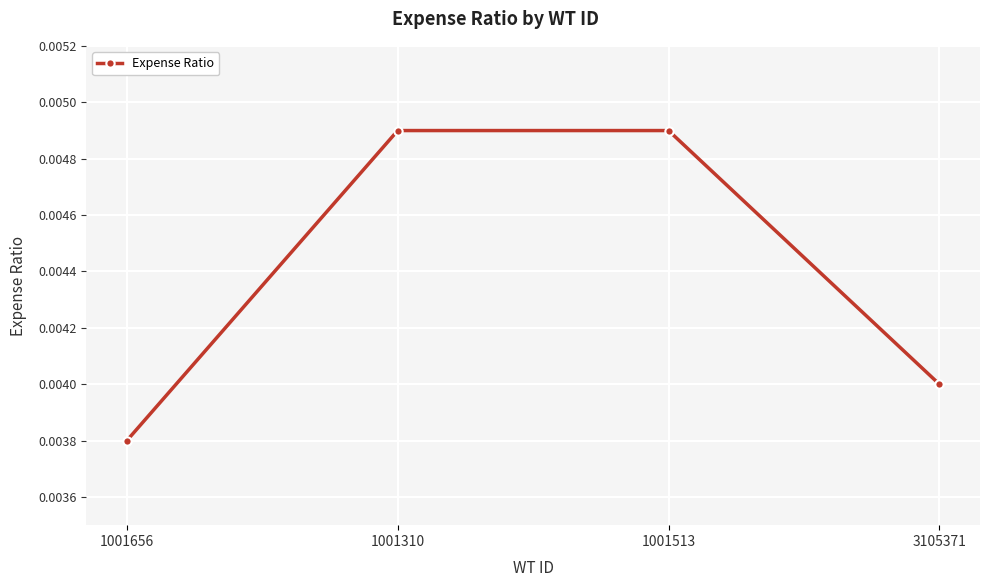

Is this an area chart (filled region under the line)?

No